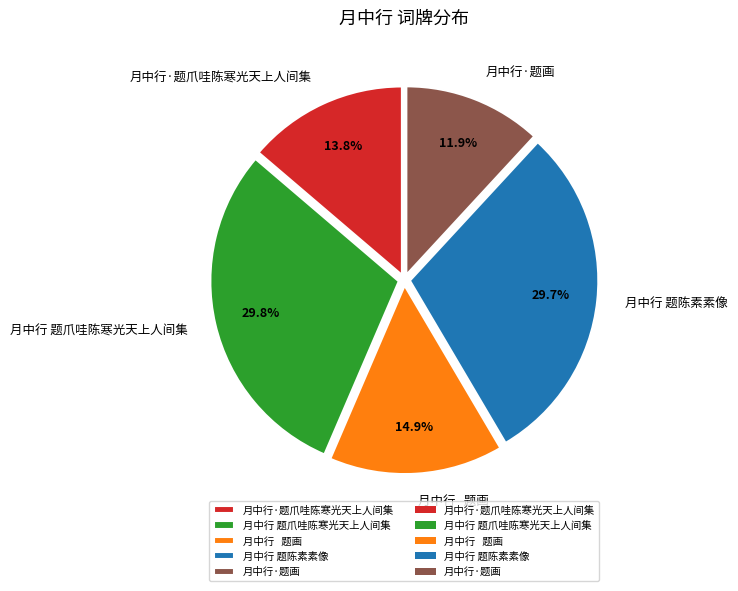

How much of the chart is everything except 月中行·题画?

88.1%